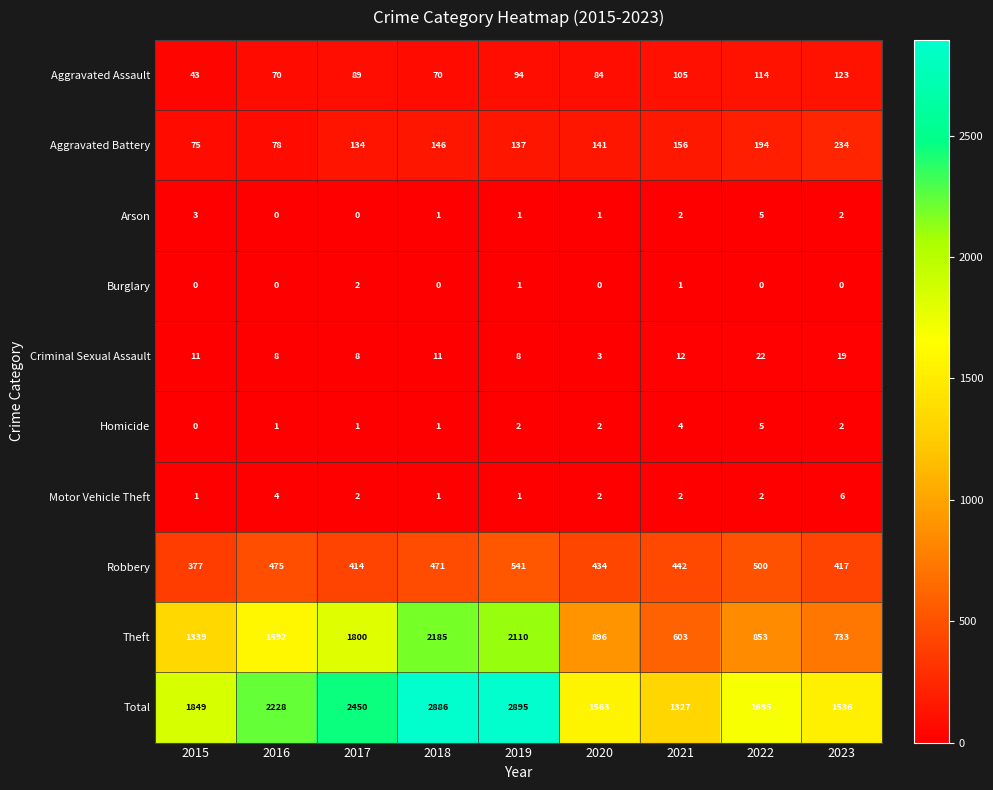

What is the maximum value for Robbery?

541